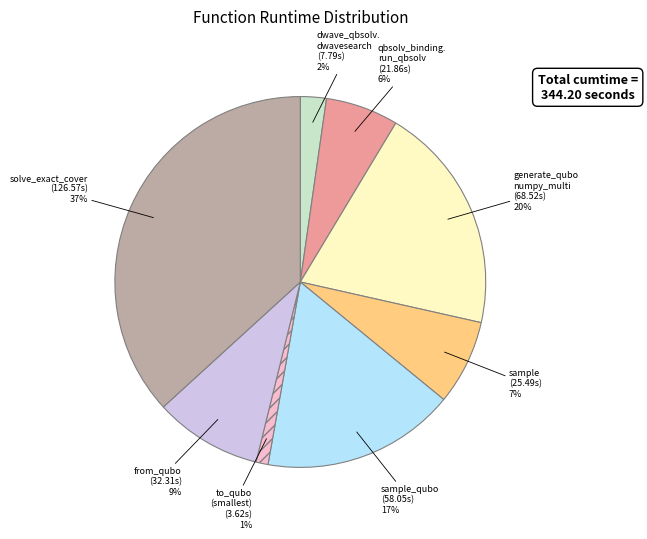

To the nearest percent, what is the difference between the largest and smallest slice percentages?

36%